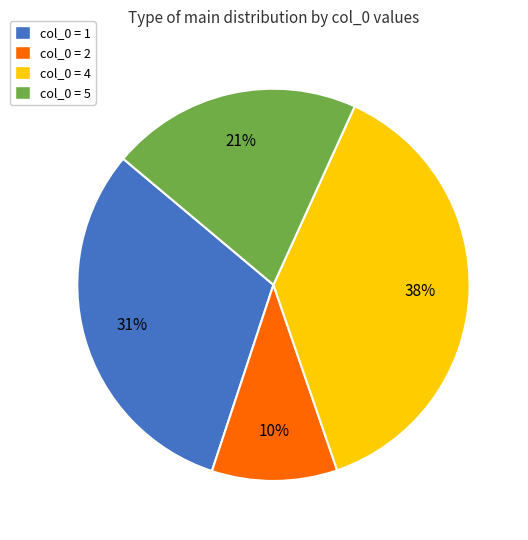

Is it true that col_0 = 1 is 31% of the pie?

True